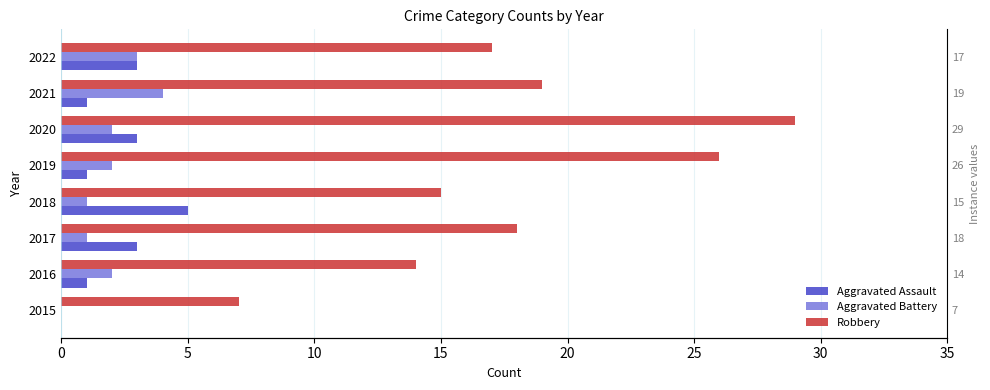

Are the bars grouped side by side (vs. stacked)?

Yes